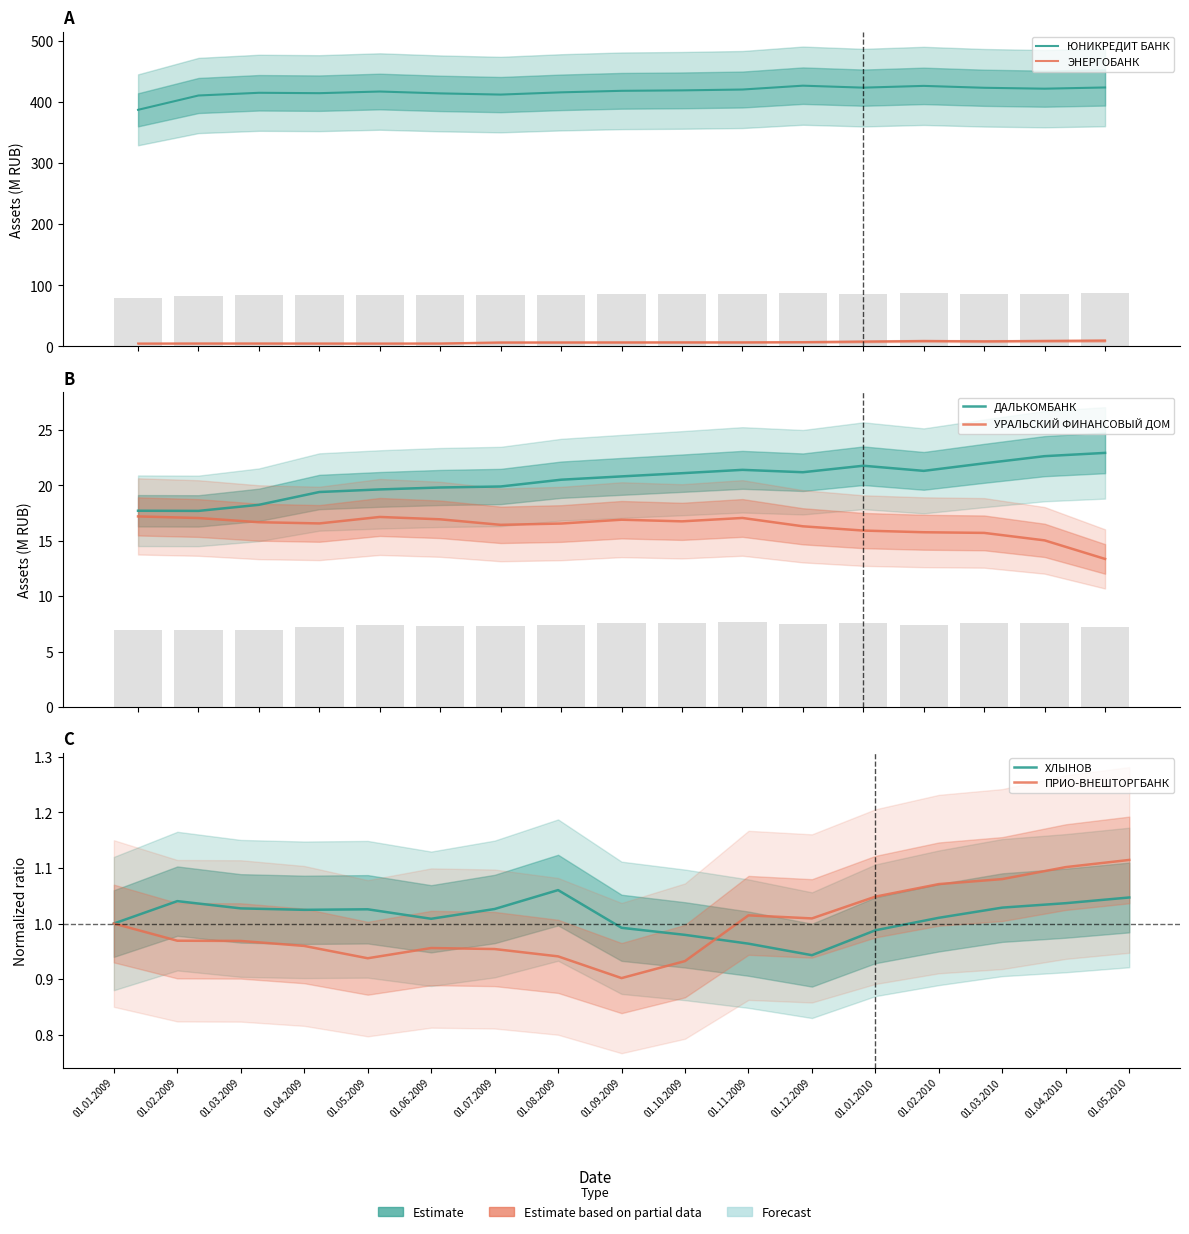

How many groups of bars are there?

17